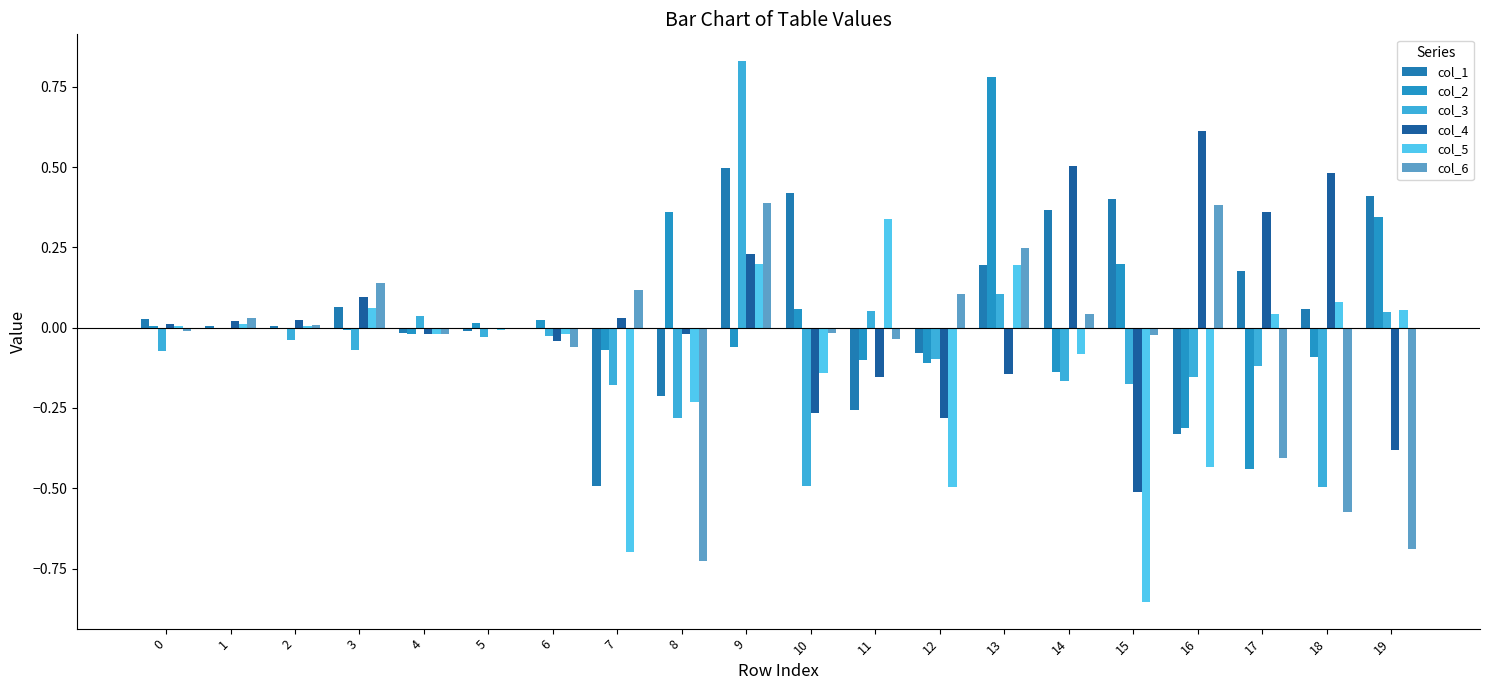

At 5, list the series in order from smallest to largest.

col_3, col_1, col_5, col_6, col_4, col_2